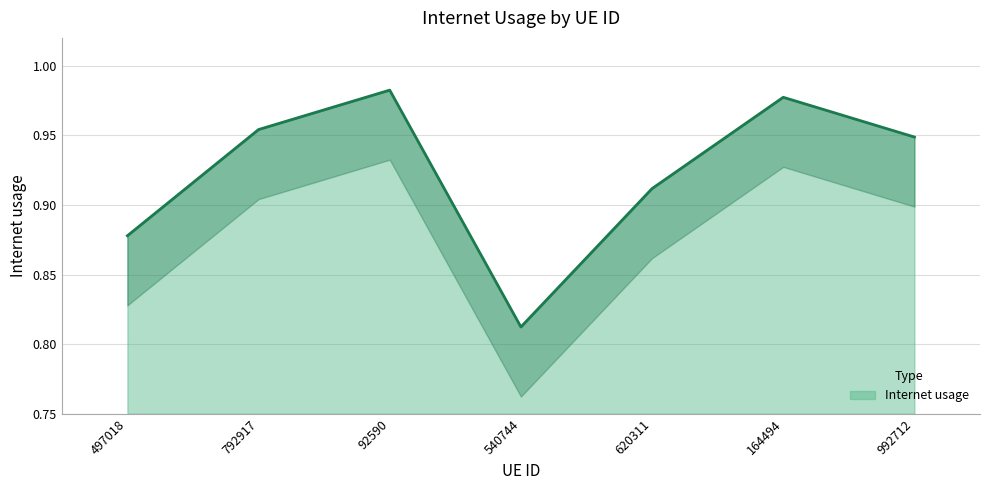

What is the value of the 5th point from the left?

0.9